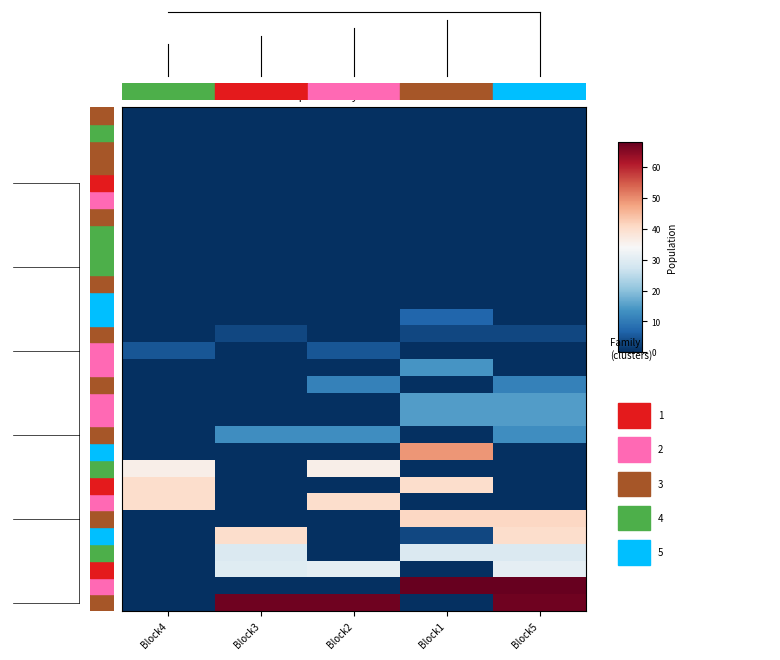

What is the spread (max minus min) of values at Block3?

67